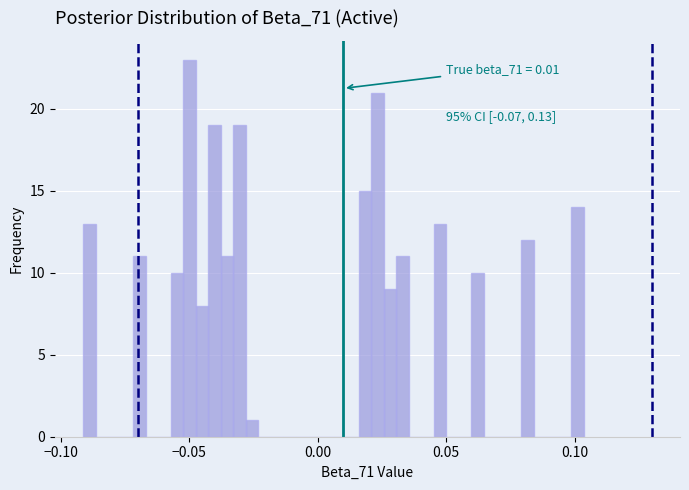

Read against the x-axis, roughly where is the centre of the tallest bar?

-0.050